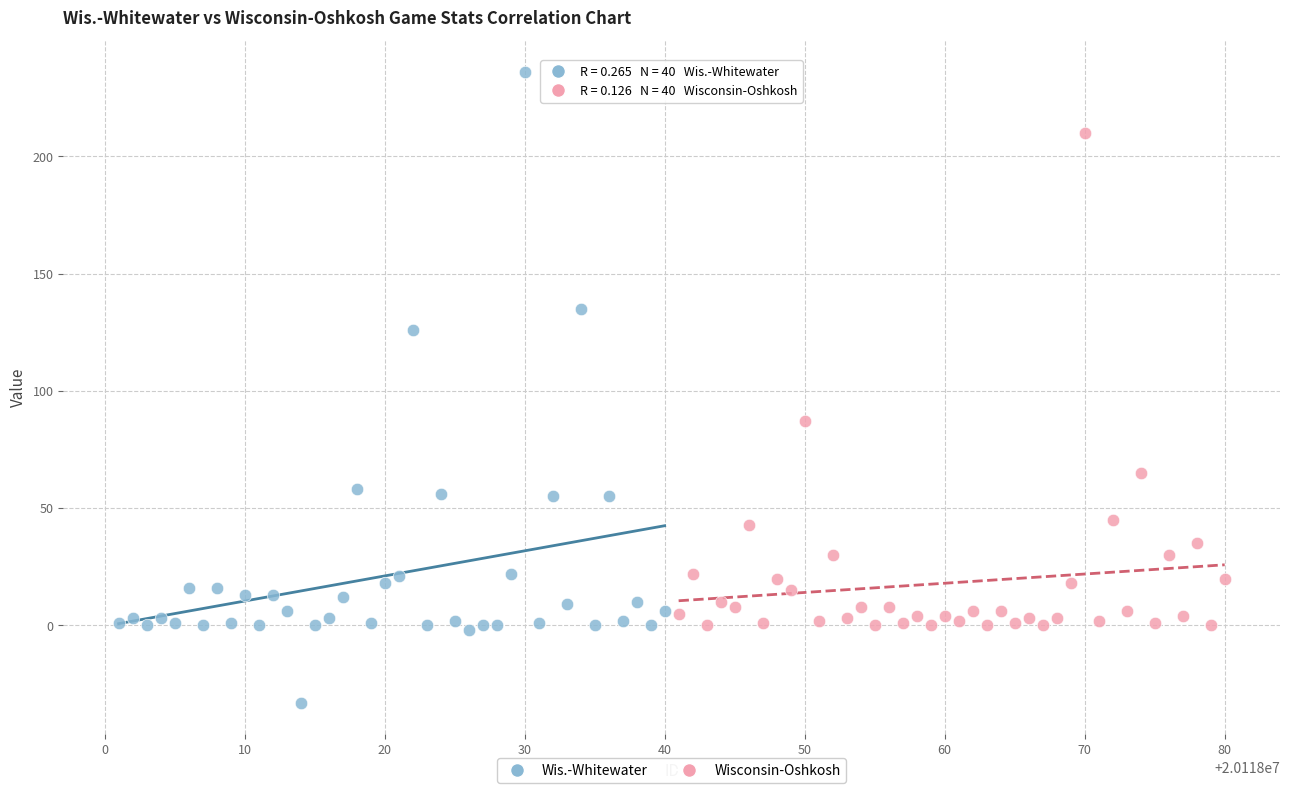

Which series reaches the maximum Y coordinate?

Wis.-Whitewater